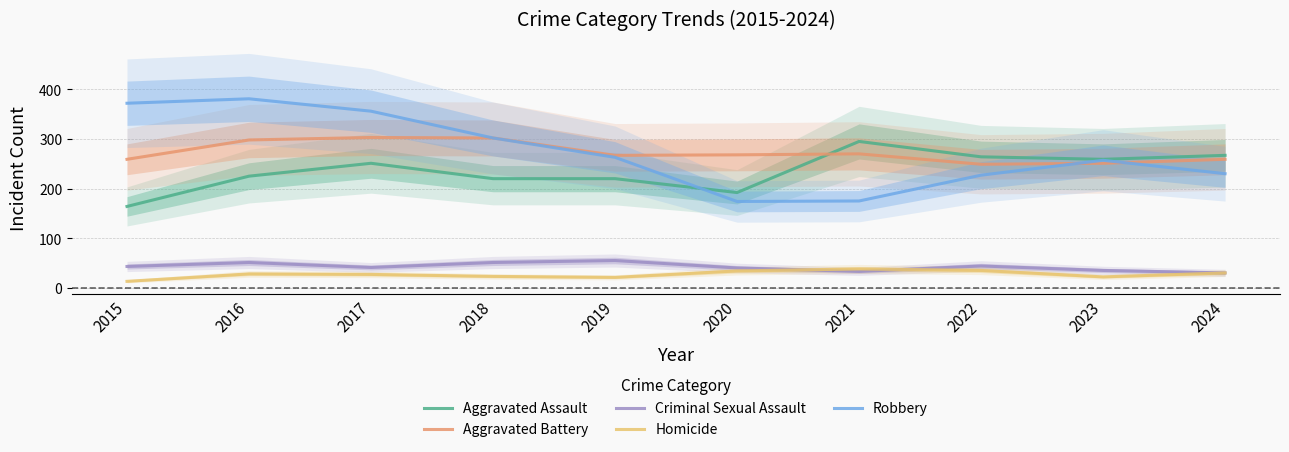

At how many categories does at least one series exceed 375?

1